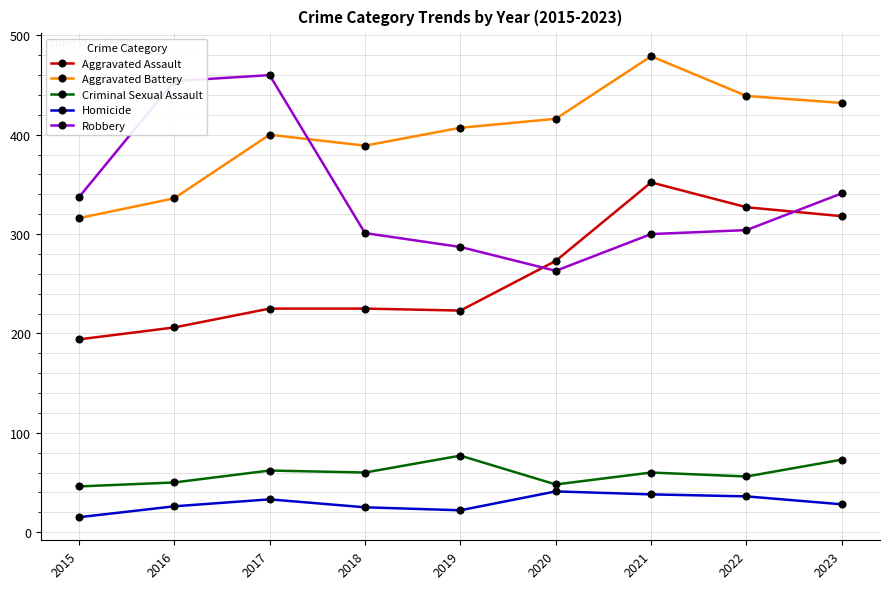

Is it true that Aggravated Battery equals 188 at 2022?

False